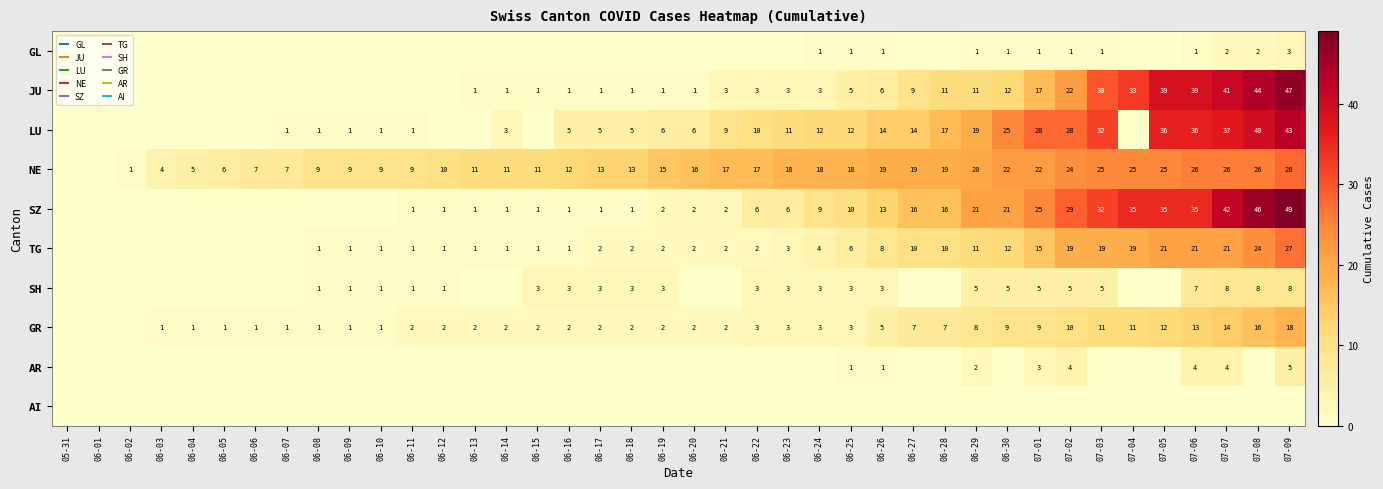

Which label corresponds to the smallest value in the chart?

05-31